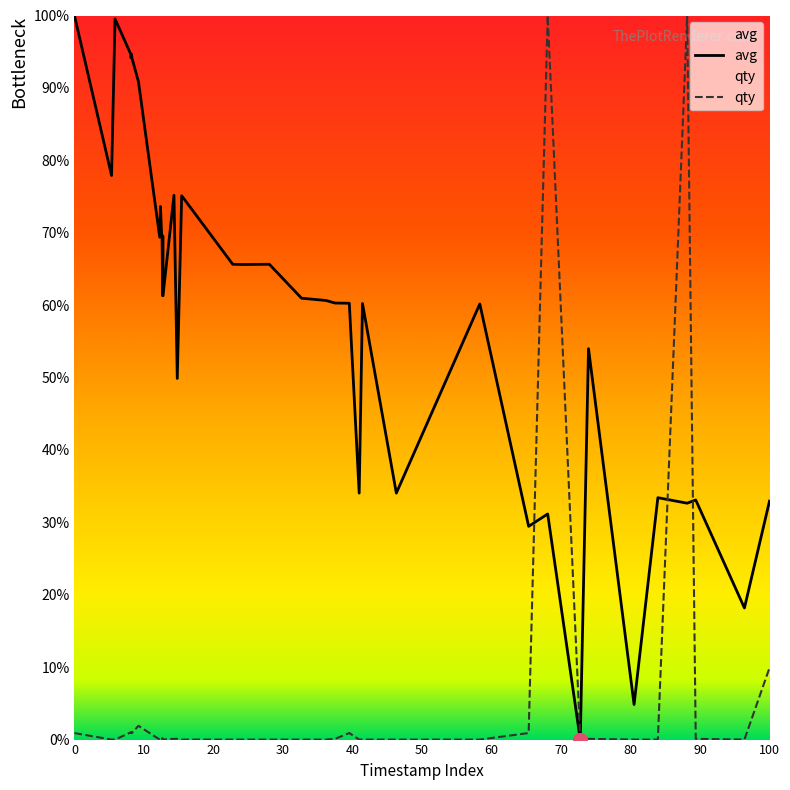

The value of qty at 21 is 62.7. True or false?

False